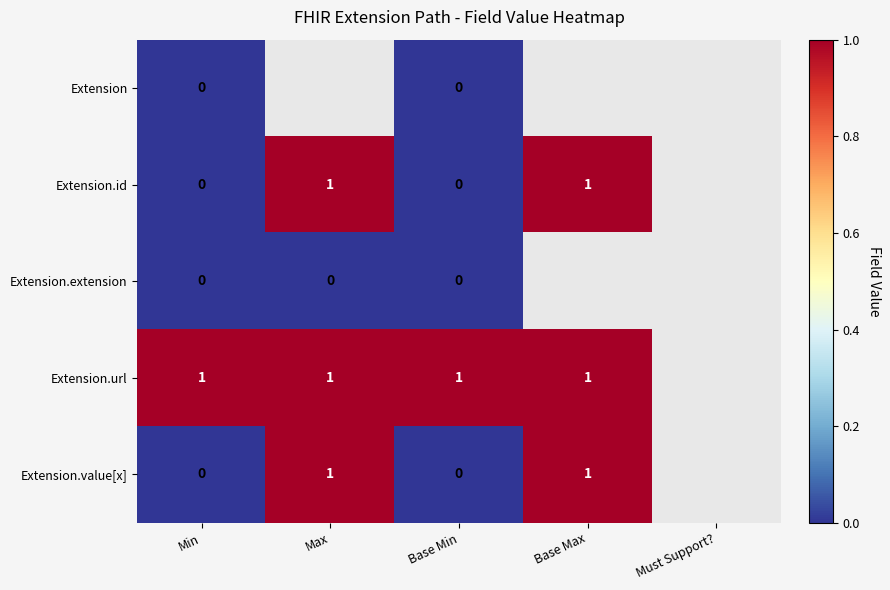

The Extension.url series shows 1 at Min. True or false?

True